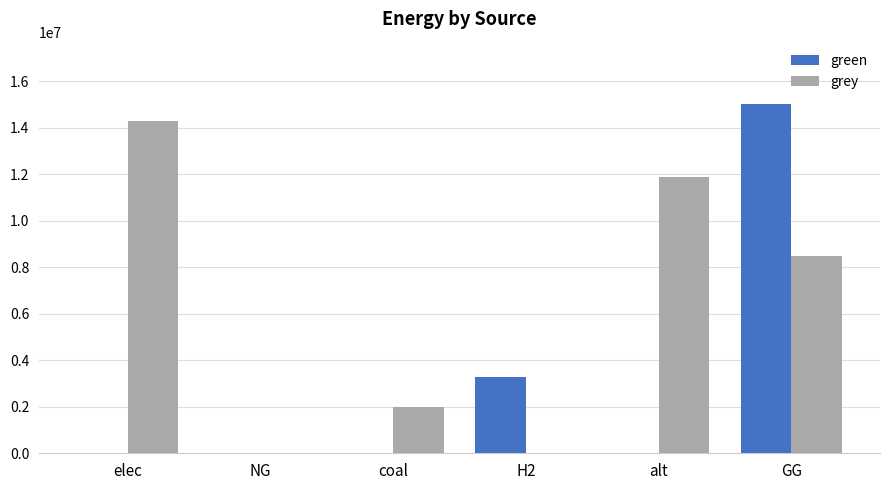

Are the bars grouped side by side (vs. stacked)?

Yes